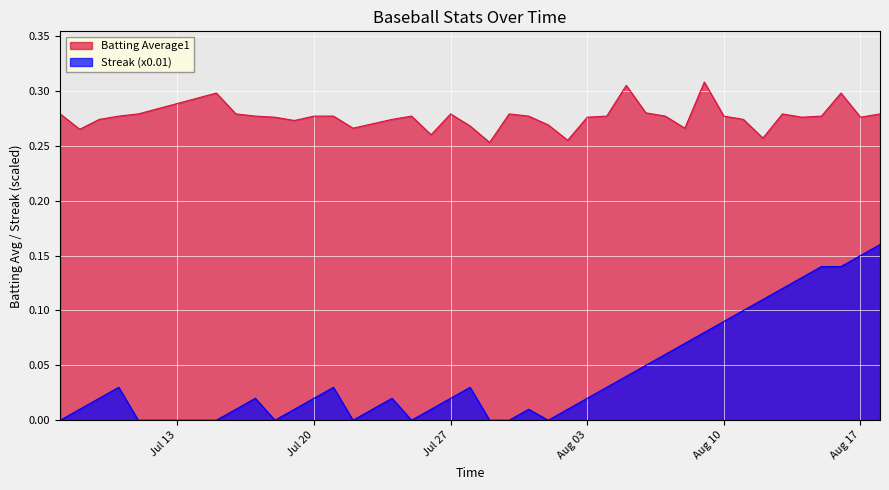

Which series has the largest range (max minus min)?

Streak (x0.01)